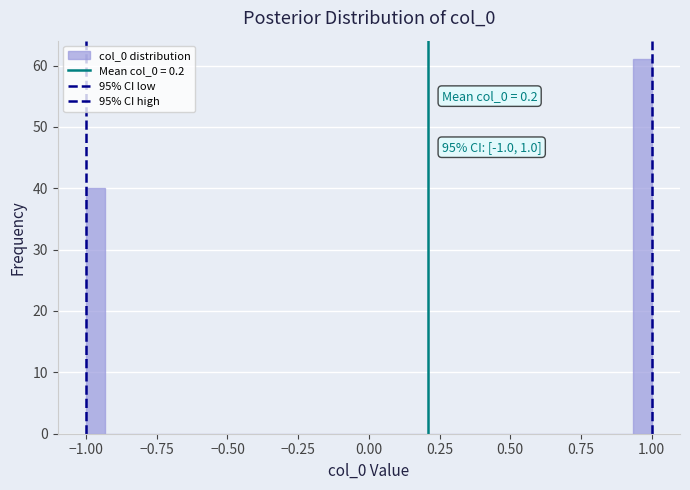

Around what value on the x-axis is the tallest bar? Give the approximate position of its centre, as read against the axis.

0.95